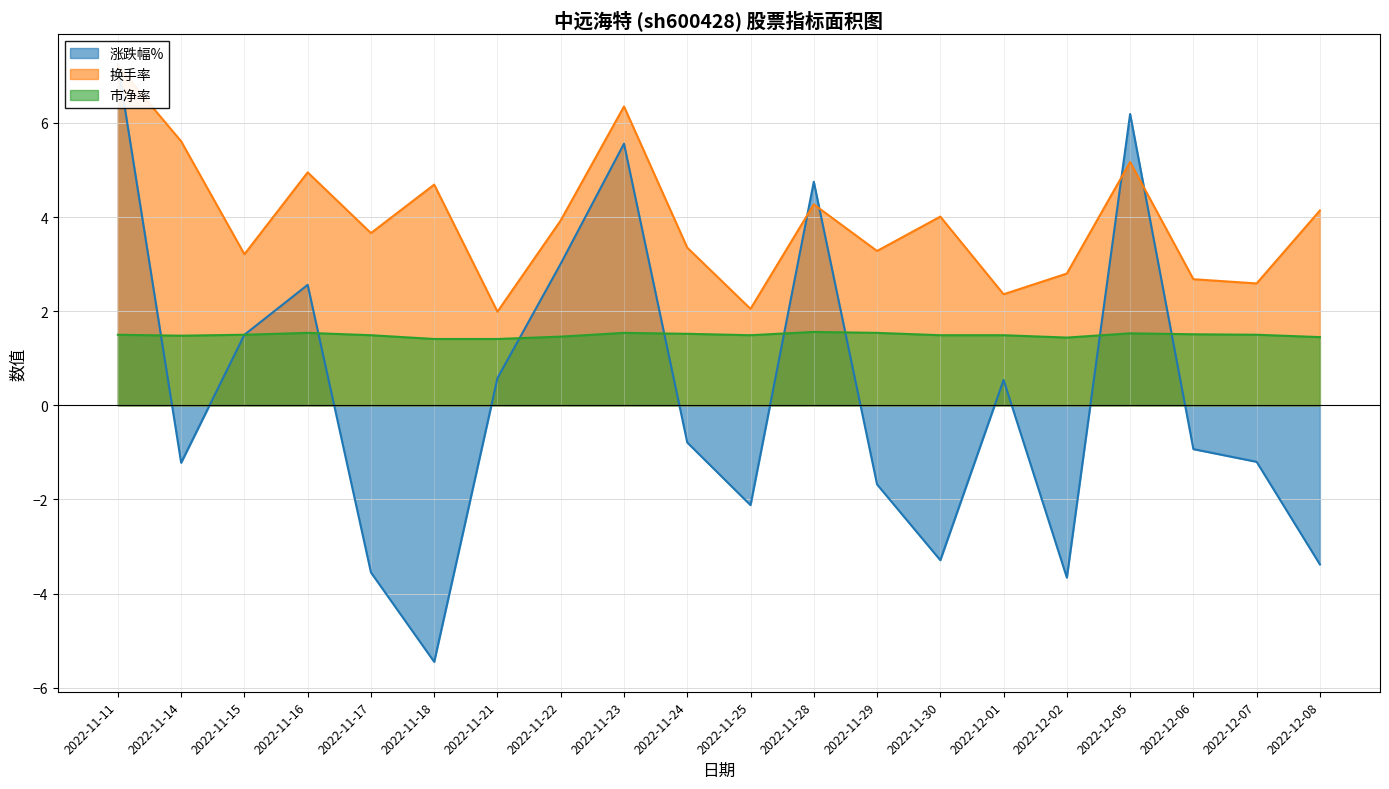

At which category is the sum across all series the highest?

2022-11-11